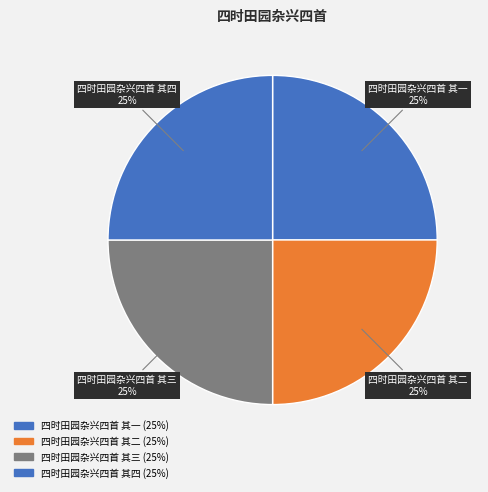

How many slices are in this pie chart?

4